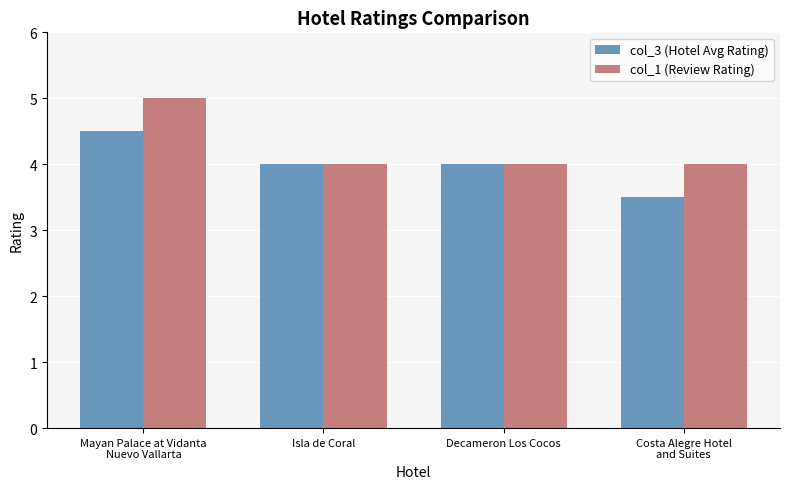

What is the total value across all series at Isla de Coral?

8.0